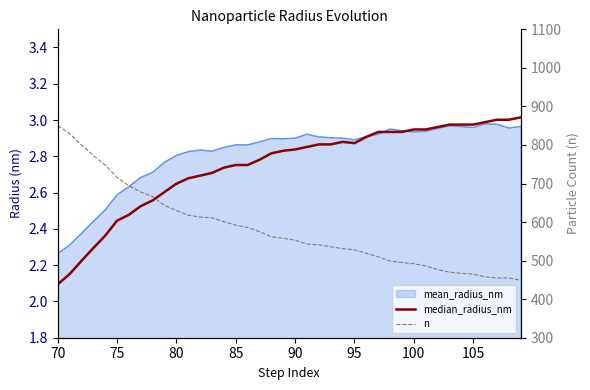

True or false: n and median_radius_nm cross at least once.

False